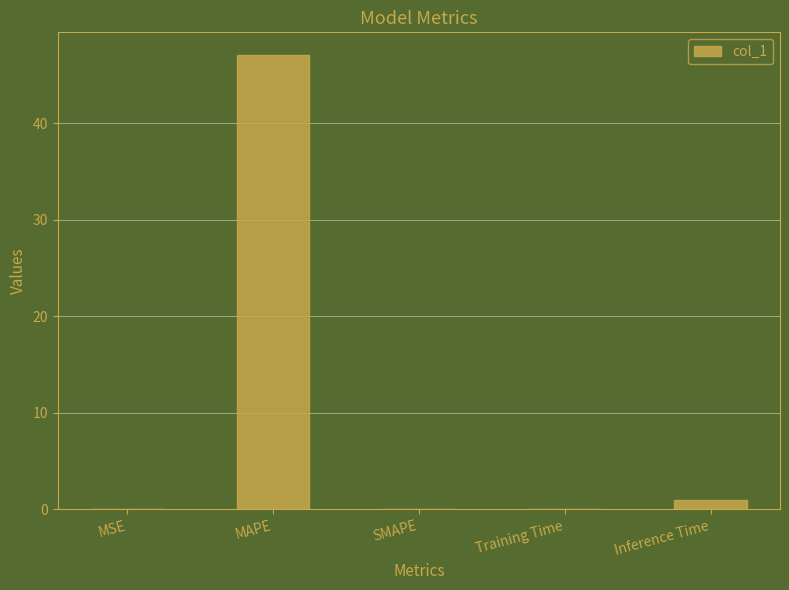

What is the greatest value displayed?

47.1